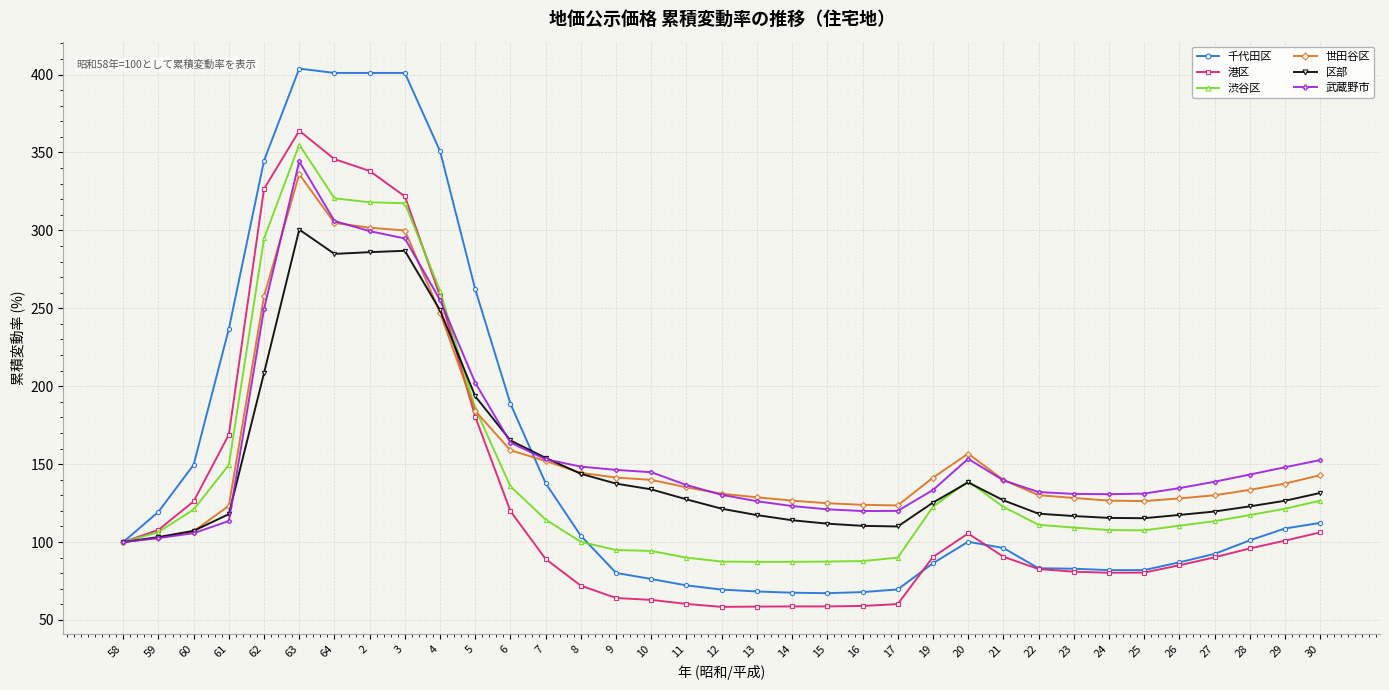

Where is the first local maximum for 世田谷区?

63